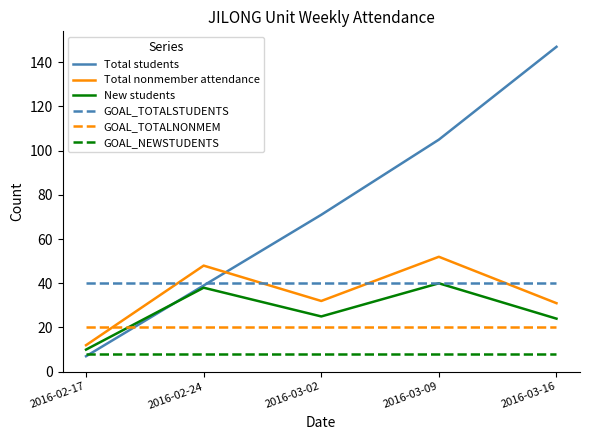

Reading left to right, what are all the values shown in this chart?

Total students: 2016-02-17=7	2016-02-24=39	2016-03-02=71	2016-03-09=105	2016-03-16=147
Total nonmember attendance: 2016-02-17=12	2016-02-24=48	2016-03-02=32	2016-03-09=52	2016-03-16=31
New students: 2016-02-17=10	2016-02-24=38	2016-03-02=25	2016-03-09=40	2016-03-16=24
GOAL_TOTALSTUDENTS: 2016-02-17=40	2016-02-24=40	2016-03-02=40	2016-03-09=40	2016-03-16=40
GOAL_TOTALNONMEM: 2016-02-17=20	2016-02-24=20	2016-03-02=20	2016-03-09=20	2016-03-16=20
GOAL_NEWSTUDENTS: 2016-02-17=8	2016-02-24=8	2016-03-02=8	2016-03-09=8	2016-03-16=8